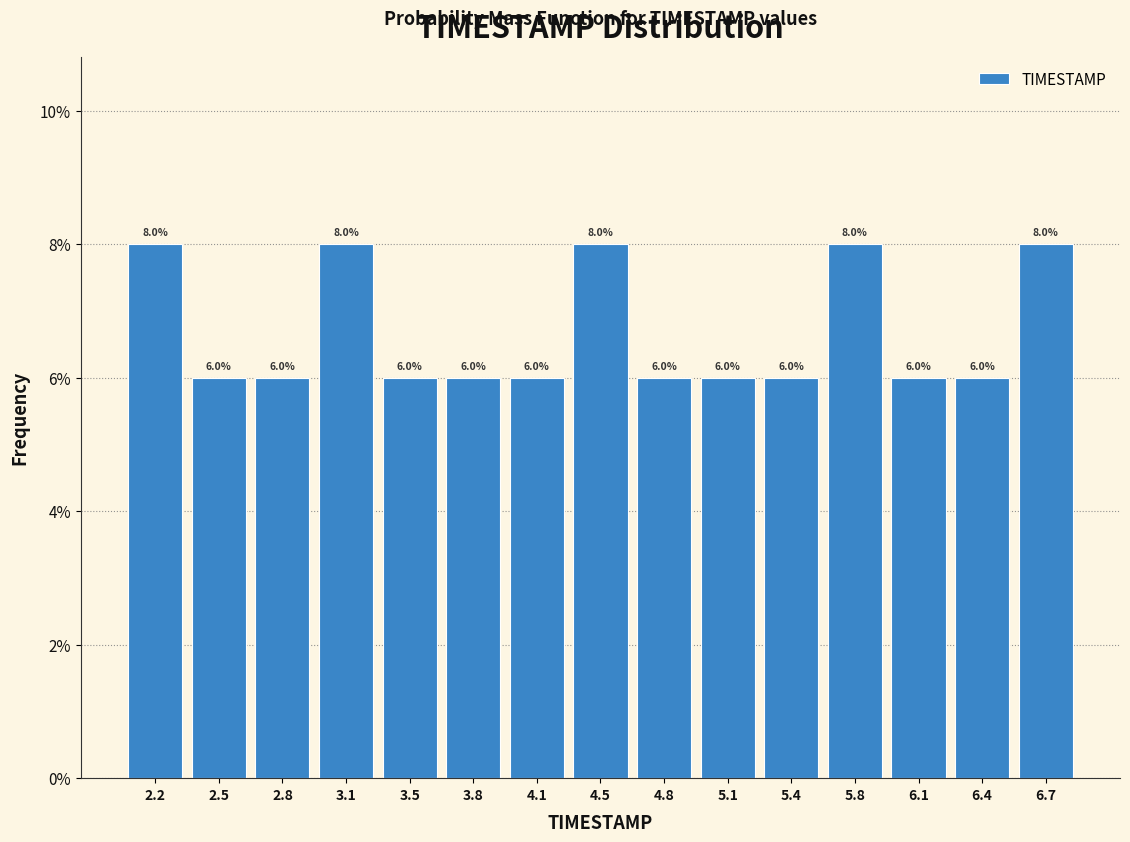

Reading left to right, transcribe this chart: for each bar, give the range it covers on the x-axis and its height. The bar edges are not printed on the chart, so give them approximately, as read against the axis.

2.00 to 2.35: 8.0
2.35 to 2.65: 6.0
2.65 to 3.00: 6.0
3.00 to 3.30: 8.0
3.30 to 3.65: 6.0
3.65 to 3.95: 6.0
3.95 to 4.30: 6.0
4.30 to 4.60: 8.0
4.60 to 4.95: 6.0
4.95 to 5.25: 6.0
5.25 to 5.60: 6.0
5.60 to 5.90: 8.0
5.90 to 6.25: 6.0
6.25 to 6.55: 6.0
6.55 to 6.90: 8.0